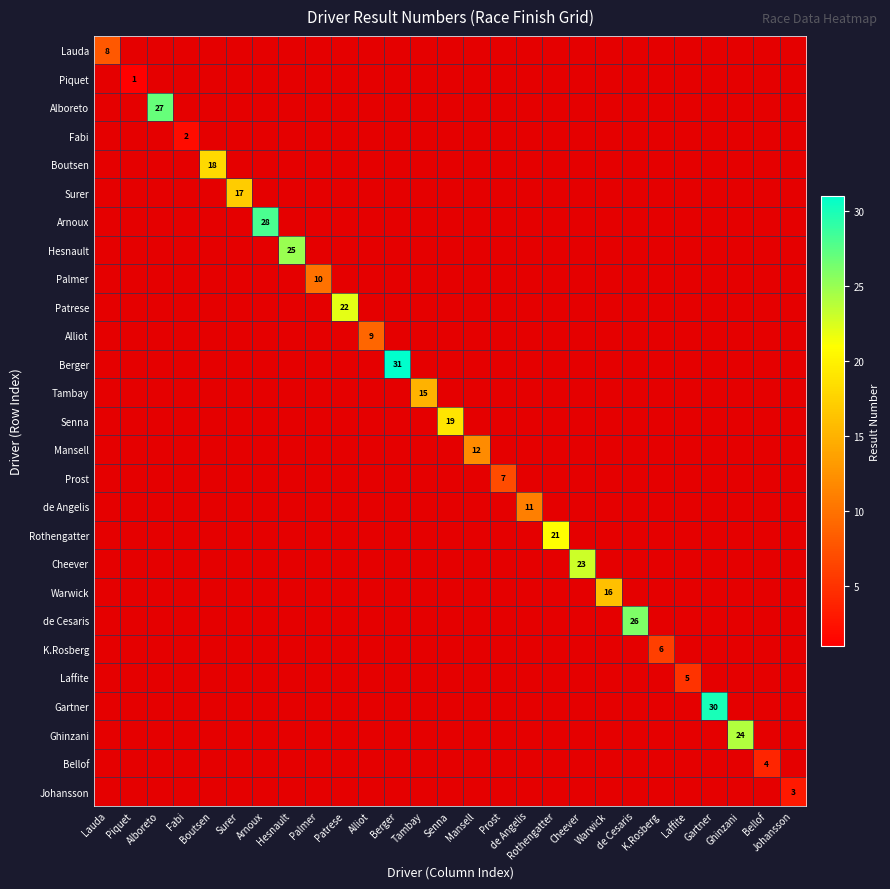

True or false: Mansell has a value of 1 at Lauda.

True